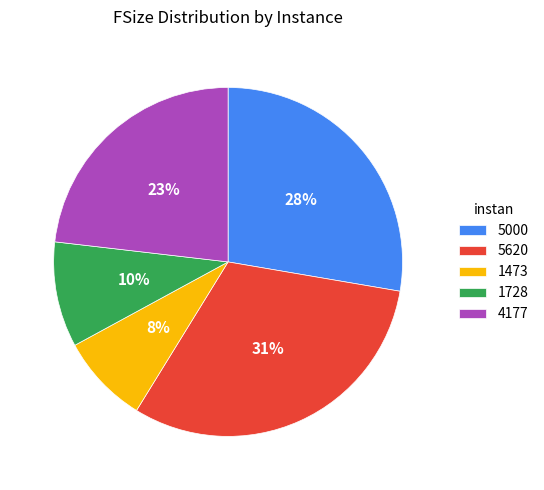

Which category has the smallest portion of the pie?

1473